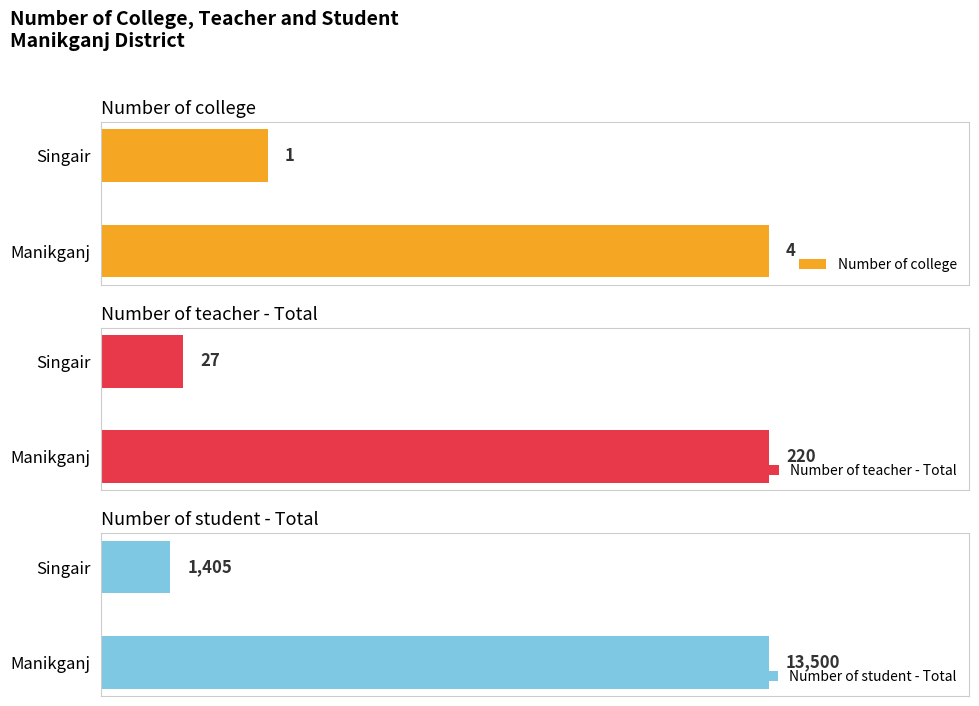

At which label does Number of student - Total reach its peak?

Manikganj